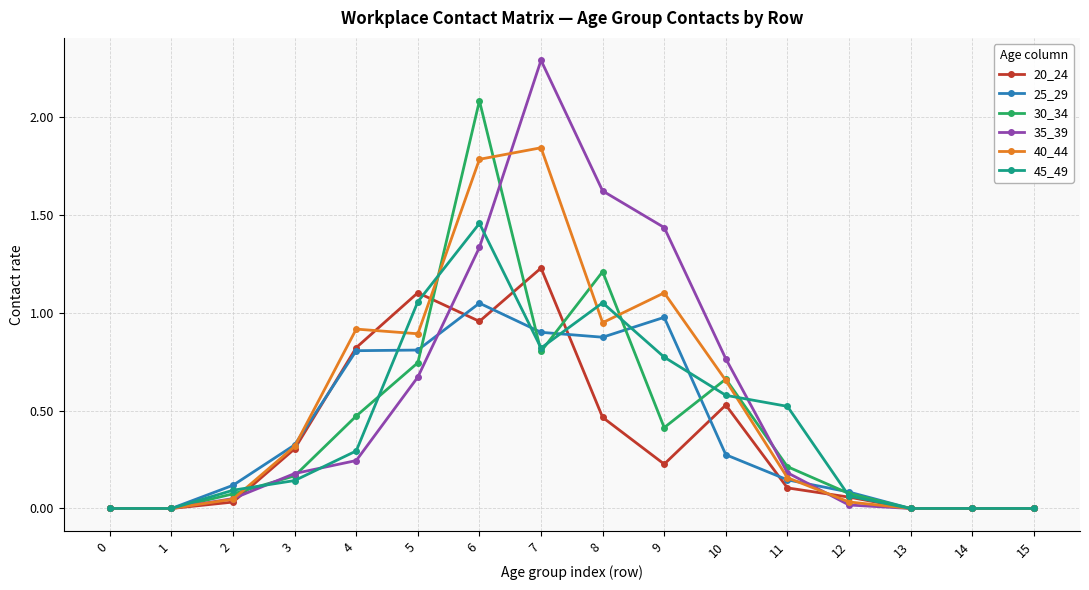

Which series changed the most between 2 and 4?

40_44